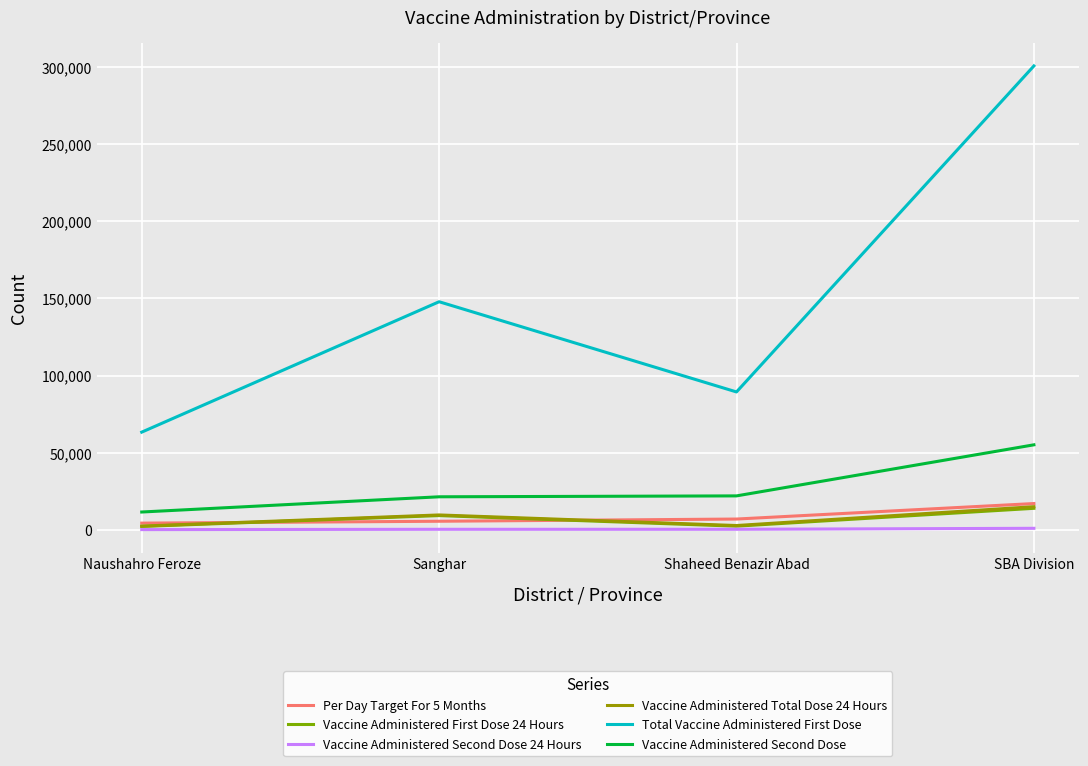

Which series changed the most between Sanghar and SBA Division?

Total Vaccine Administered First Dose